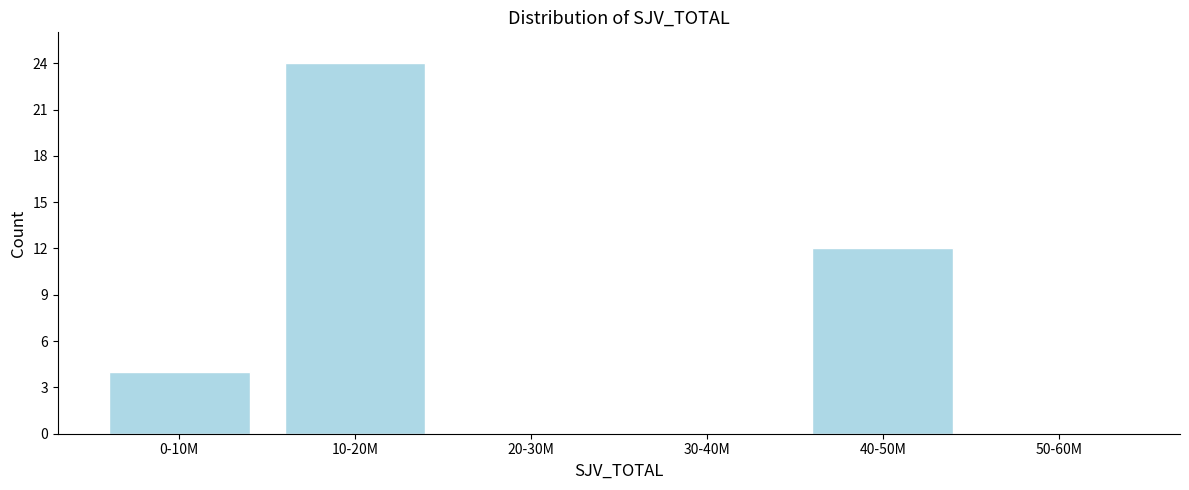

Reading right to left, extract all data points from this chart.

50-60M=0	40-50M=12	30-40M=0	20-30M=0	10-20M=24	0-10M=4